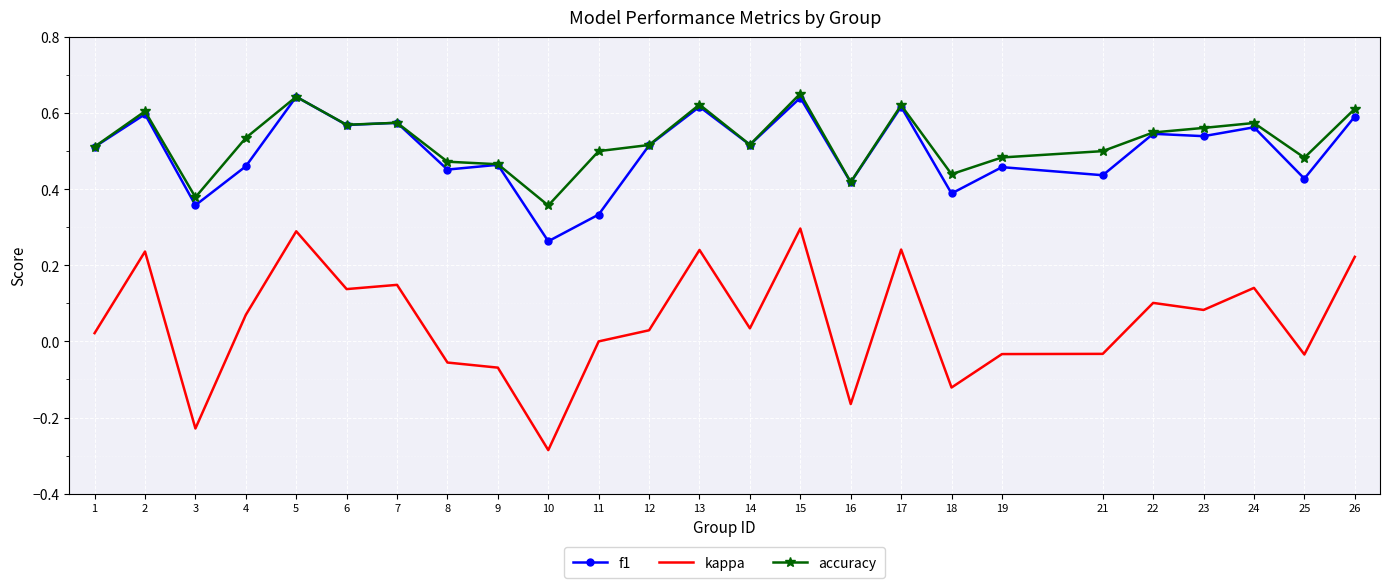

What is the total value across all series at 22?

1.2